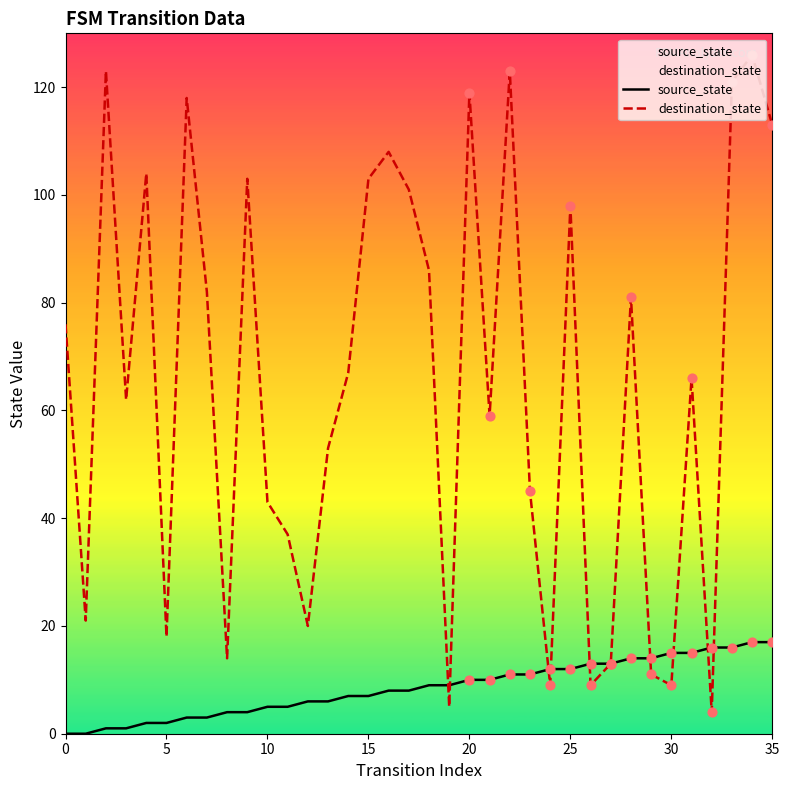

Which series has the largest total across all categories?

destination_state